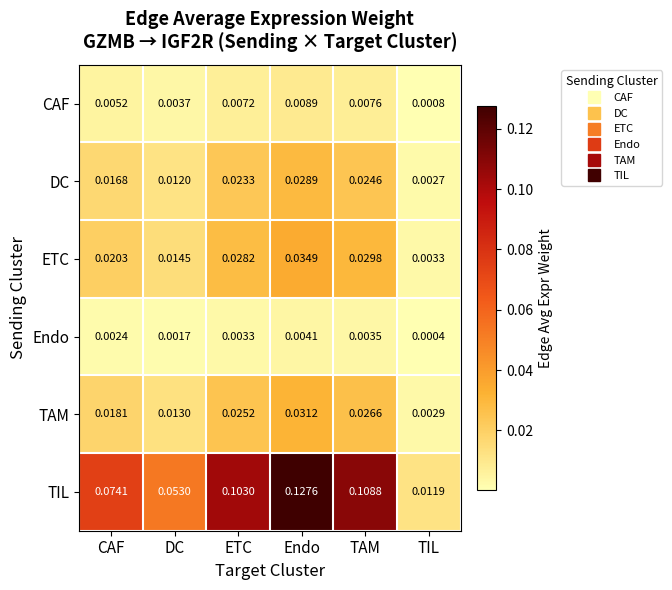

Which label corresponds to the smallest value in the chart?

TIL